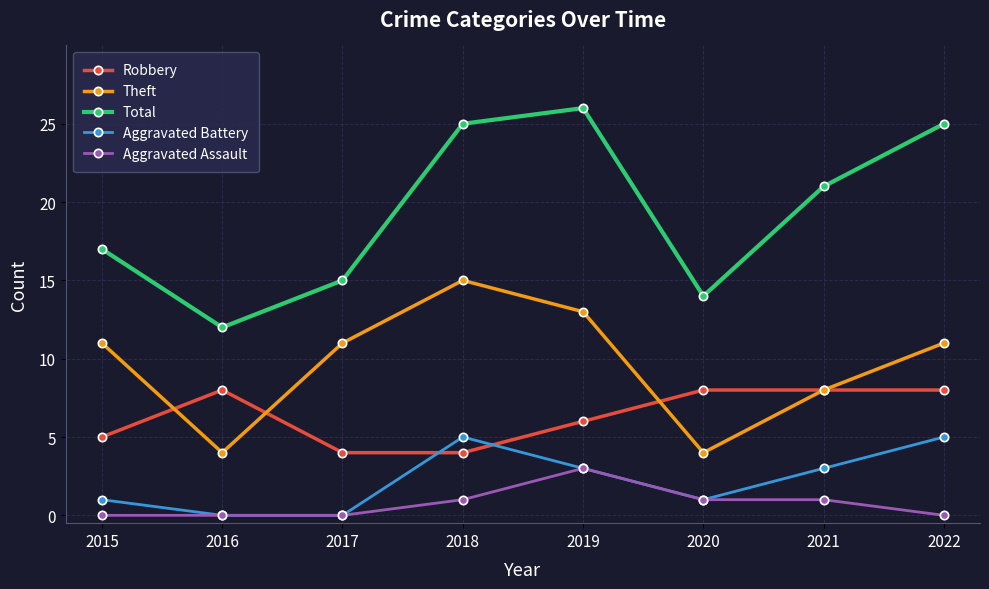

At which label is Robbery closest to 6?

2019